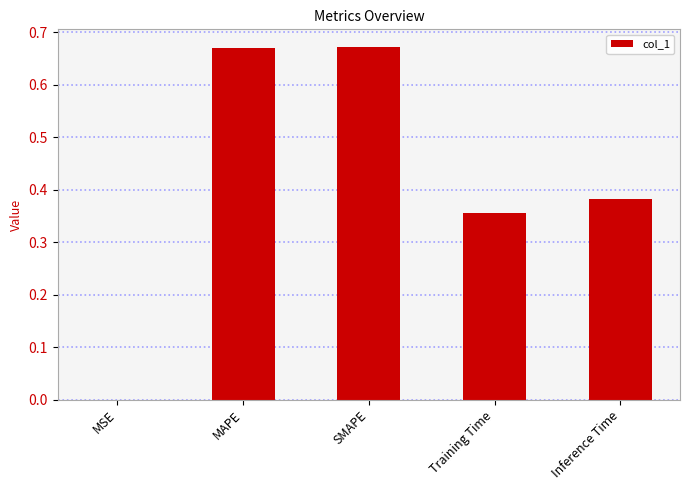

The value at SMAPE is 1.1. True or false?

False